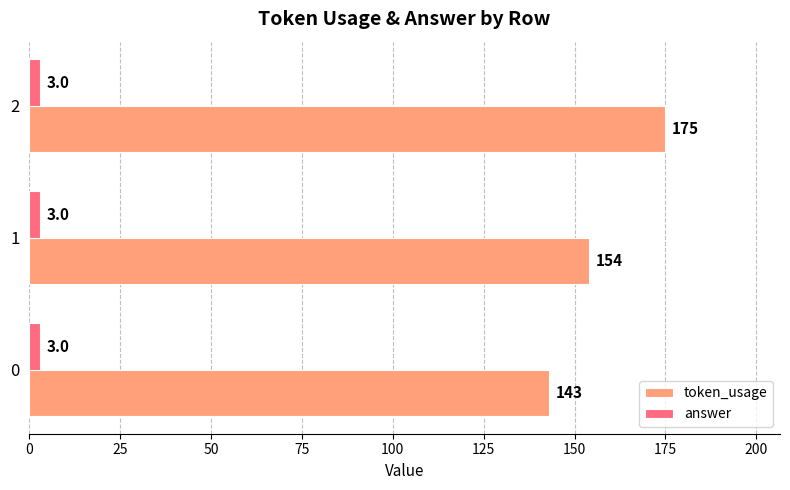

Which series changed the most between 0 and 1?

token_usage